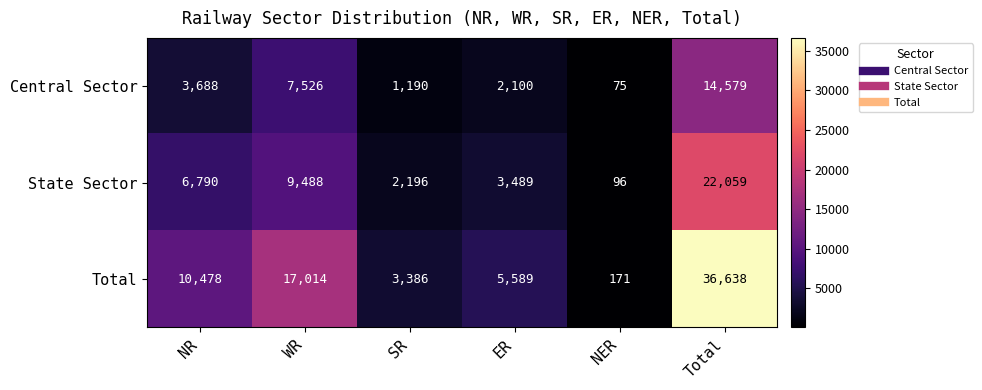

At which category does the chart reach its minimum across all series?

NER